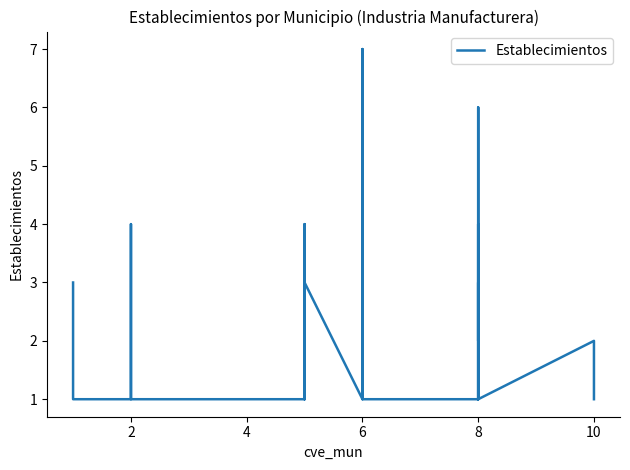

What is the difference between the maximum and minimum values?

6